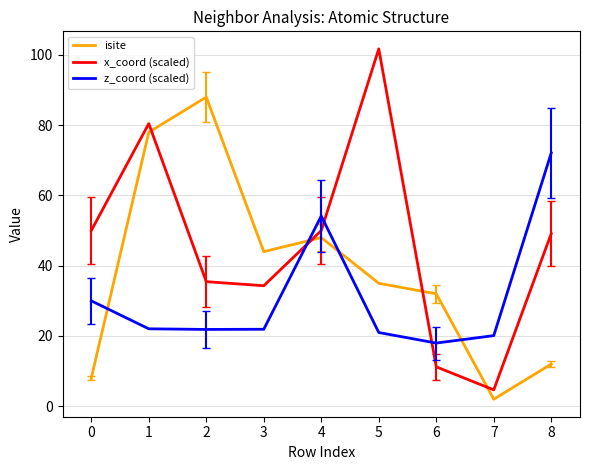

In x_coord (scaled), how many points are lower than both neighbors (excluding endpoints)?

2